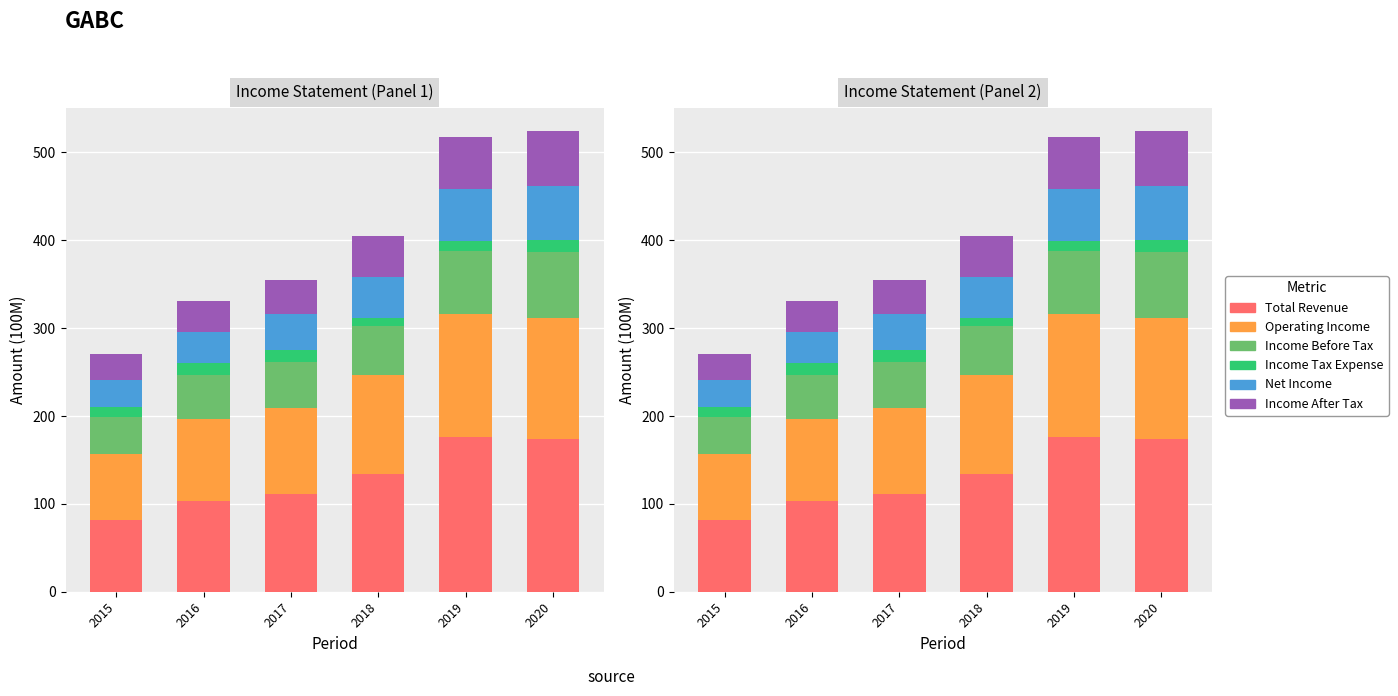

What are all the series names shown in the legend?

Total Revenue, Operating Income, Income Before Tax, Income Tax Expense, Net Income, Income After Tax